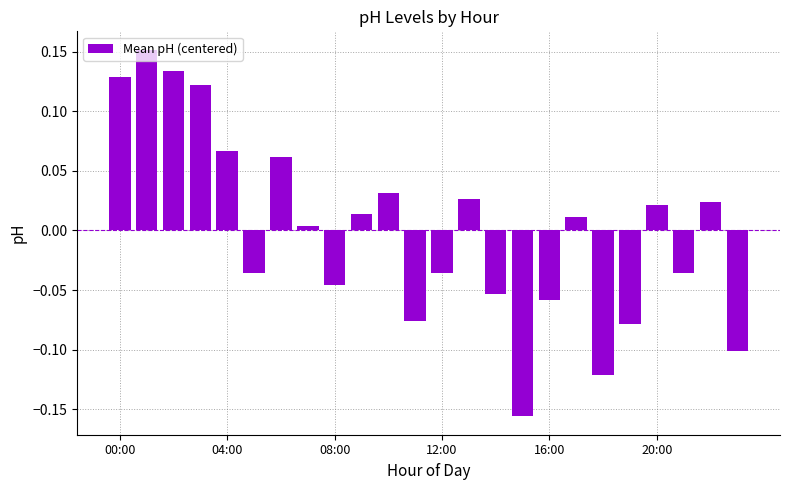

What is the difference between the second highest and minimum values?

0.3